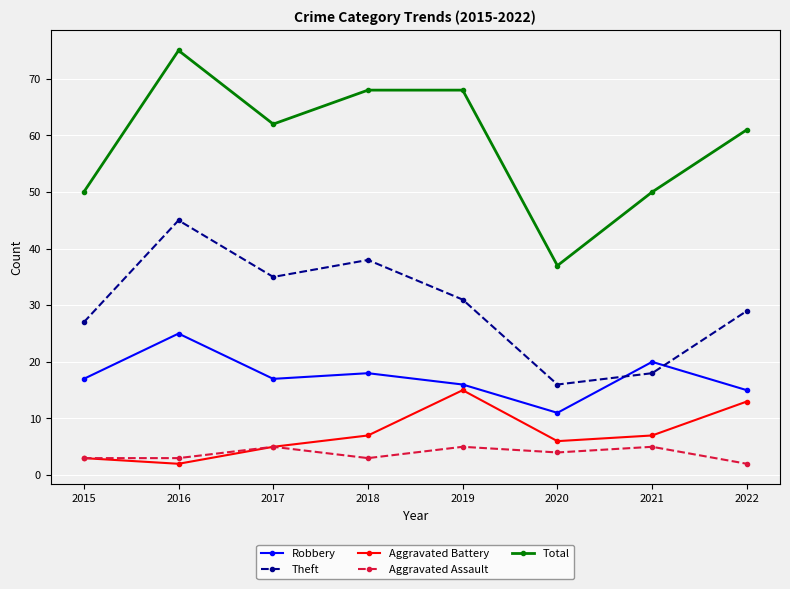

What is the approximate value of Aggravated Battery at 2019?

15